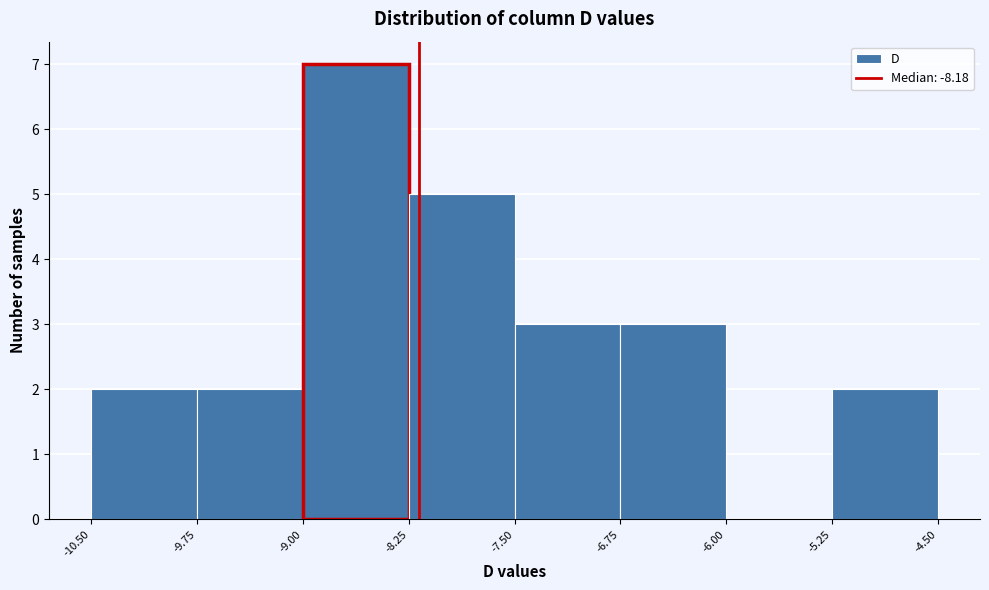

Reading left to right, list every bar in this chart as the range it spans on the x-axis followed by its height. The values are not printed on the chart, so give them approximately, as read against the axis.

-10.50 to -9.75: 2
-9.75 to -9.00: 2
-9.00 to -8.25: 7
-8.25 to -7.50: 5
-7.50 to -6.75: 3
-6.75 to -6.00: 3
-6.00 to -5.25: 0
-5.25 to -4.50: 2